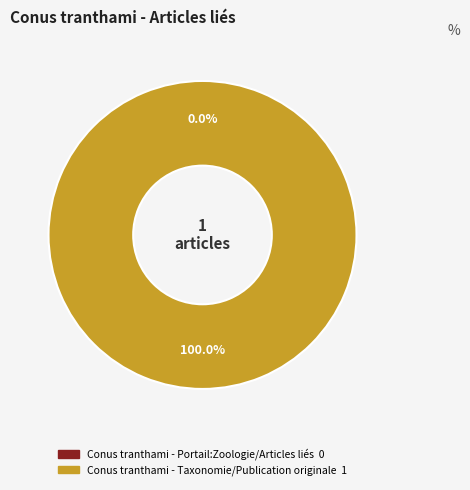

Which category has the smallest portion of the pie?

Conus tranthami - Portail:Zoologie/Articles liés